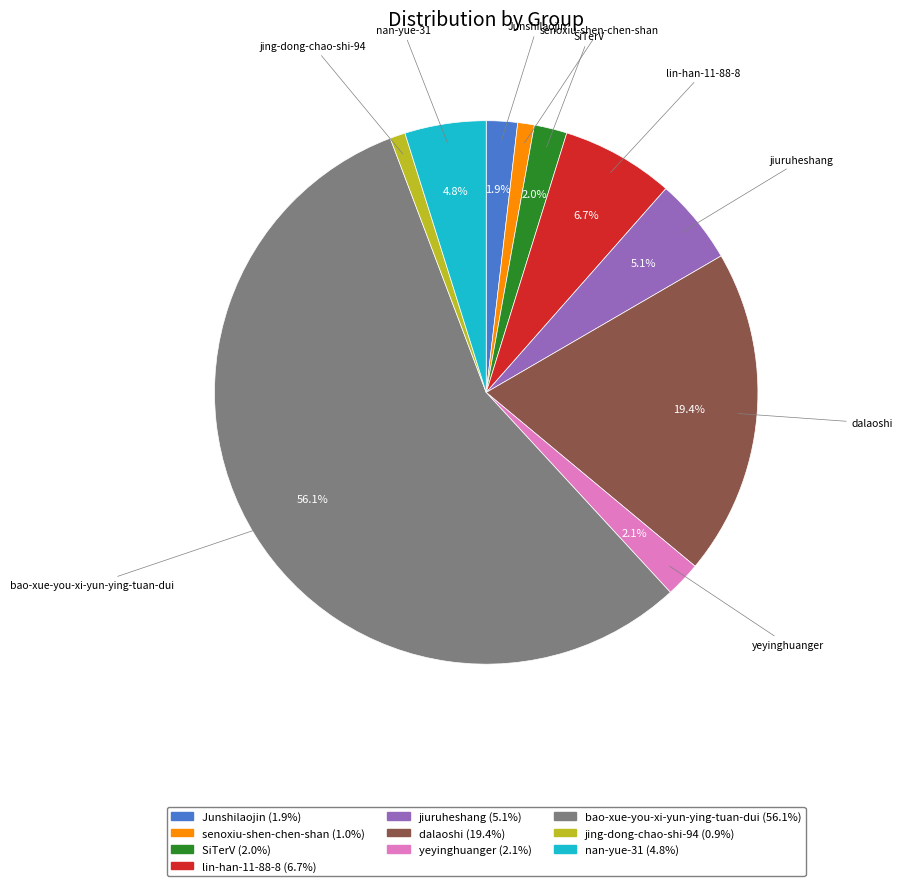

Count the number of slices in the pie.

10